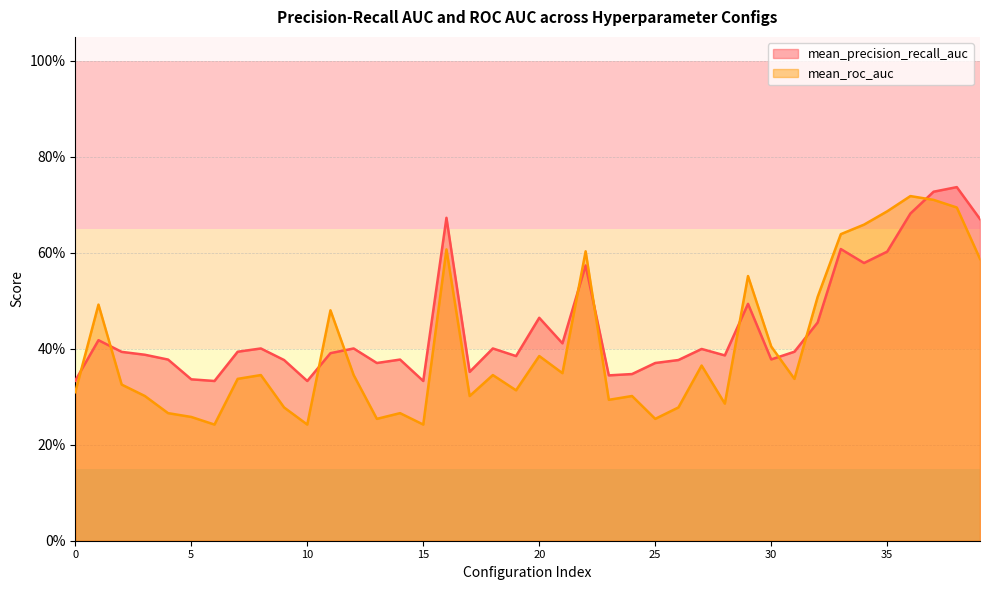

Reading left to right, transcribe all the data shown in this chart.

mean_precision_recall_auc: 0.3	0.4	0.4	0.4	0.4	0.3	0.3	0.4	0.4	0.4	0.3	0.4	0.4	0.4	0.4	0.3	0.7	0.4	0.4	0.4	0.5	0.4	0.6	0.3	0.3	0.4	0.4	0.4	0.4	0.5	0.4	0.4	0.5	0.6	0.6	0.6	0.7	0.7	0.7	0.7
mean_roc_auc: 0.3	0.5	0.3	0.3	0.3	0.3	0.2	0.3	0.3	0.3	0.2	0.5	0.3	0.3	0.3	0.2	0.6	0.3	0.3	0.3	0.4	0.3	0.6	0.3	0.3	0.3	0.3	0.4	0.3	0.6	0.4	0.3	0.5	0.6	0.7	0.7	0.7	0.7	0.7	0.6